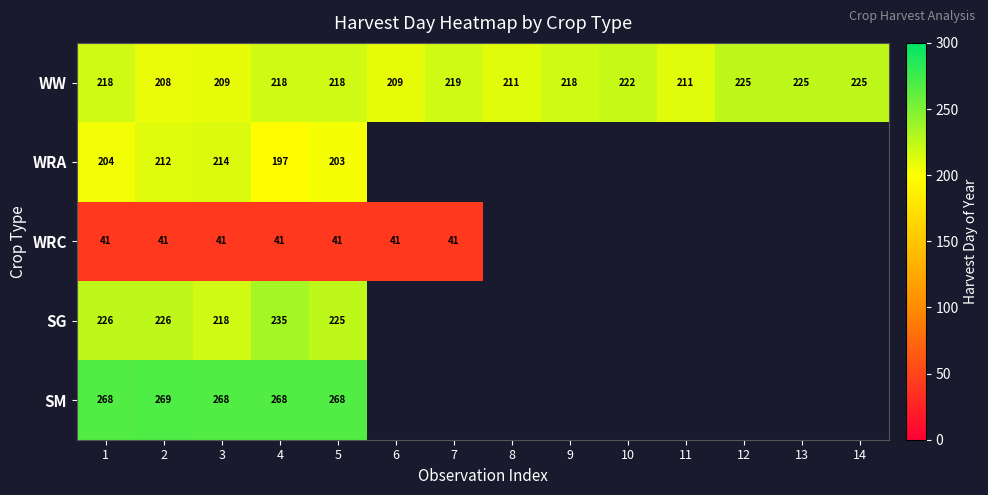

Between 3 and 1, which is larger?

1